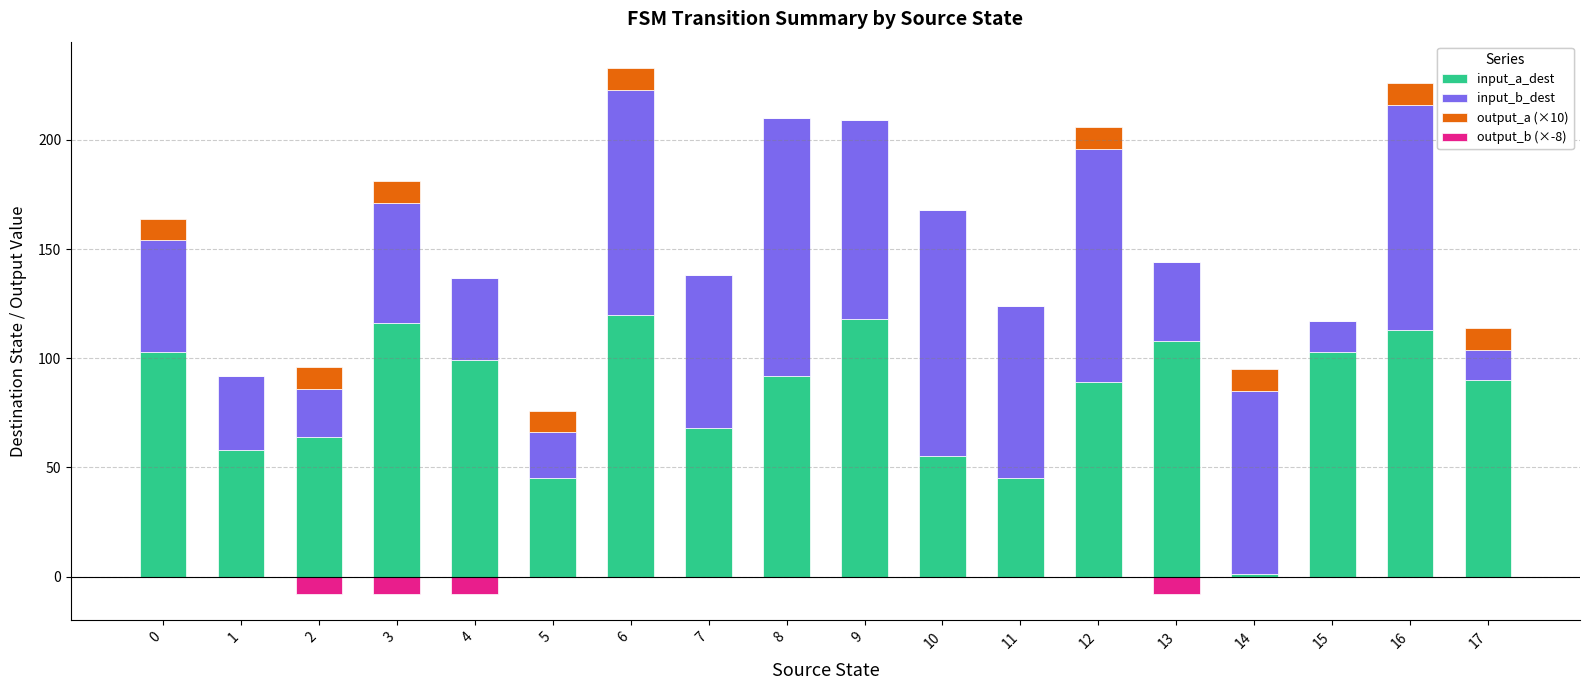

What is the lowest value of the input_a_dest series?

1